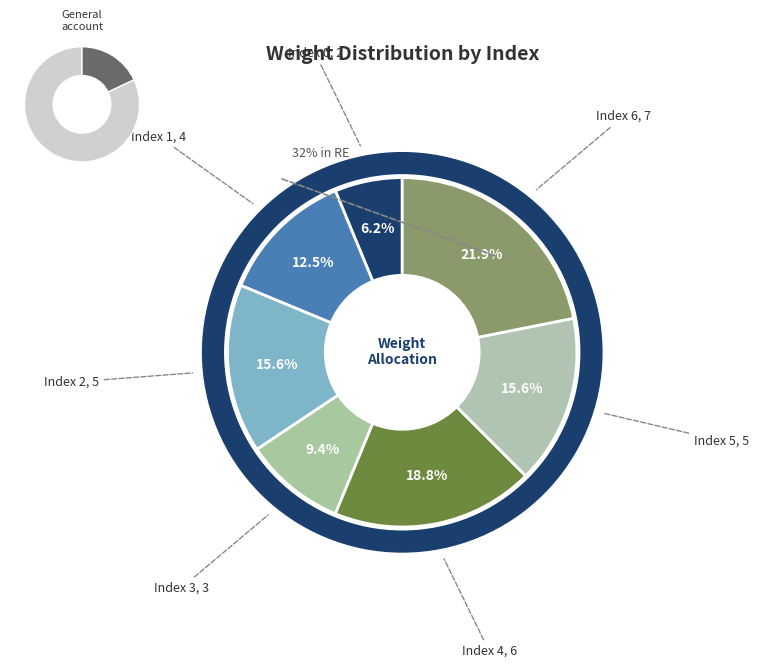

To the nearest percent, what percentage of the pie is 2?

16%